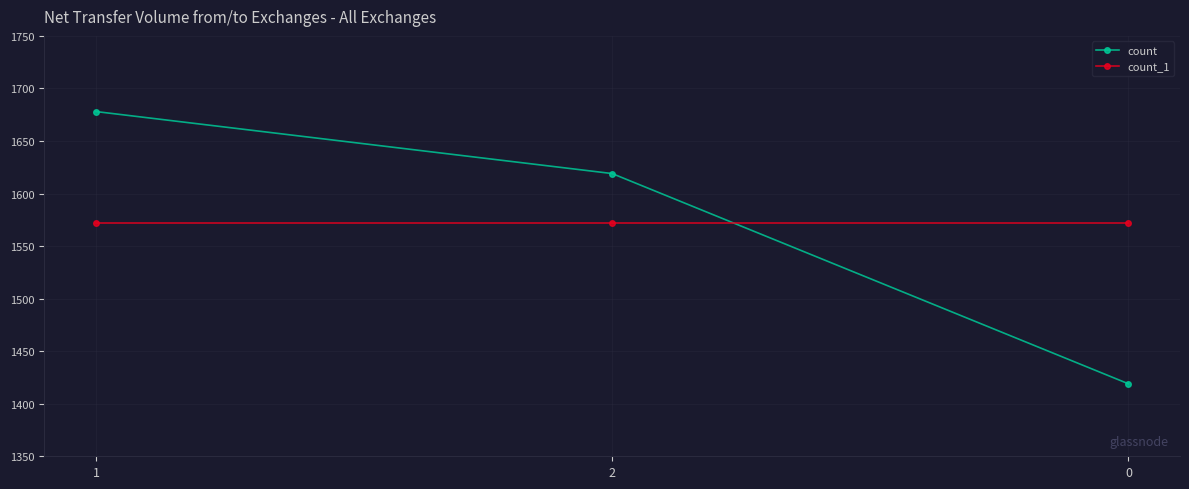

Reading left to right, transcribe all the data shown in this chart.

count: 1678	1619	1419
count_1: 1572	1572	1572